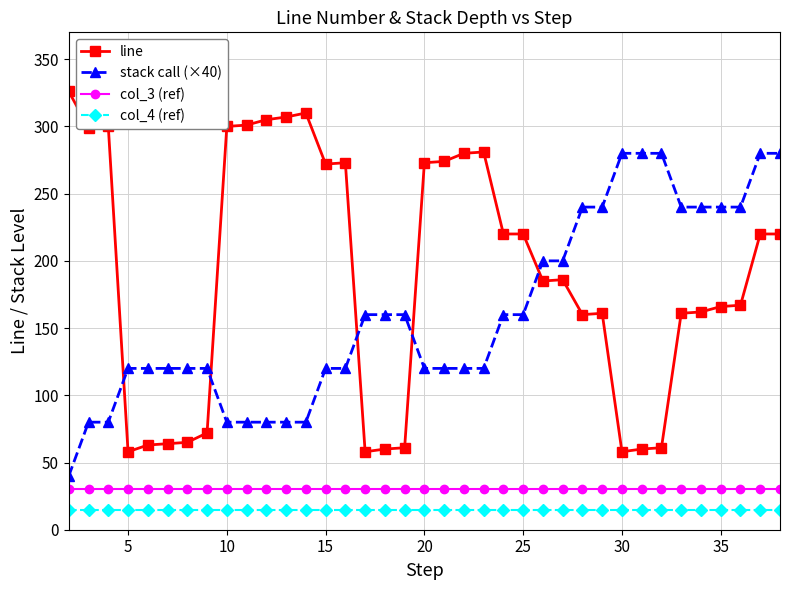

What is the minimum value shown in the chart?

15